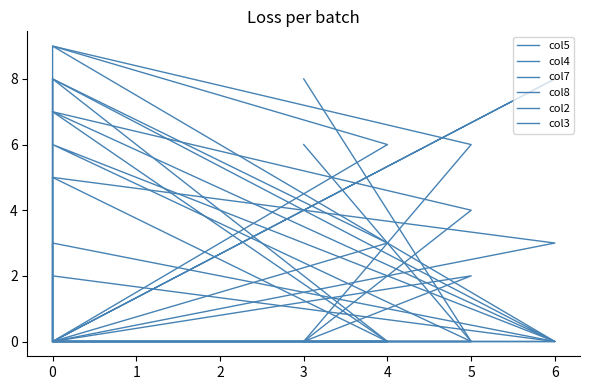

Which label corresponds to the largest value in the chart?

5